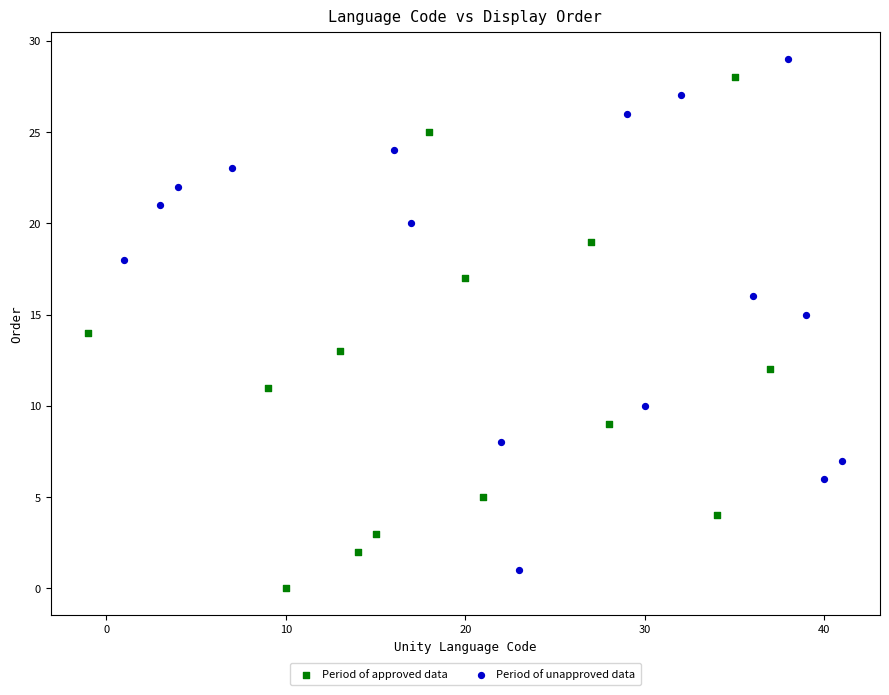

Which series contains the highest Y value?

Period of unapproved data